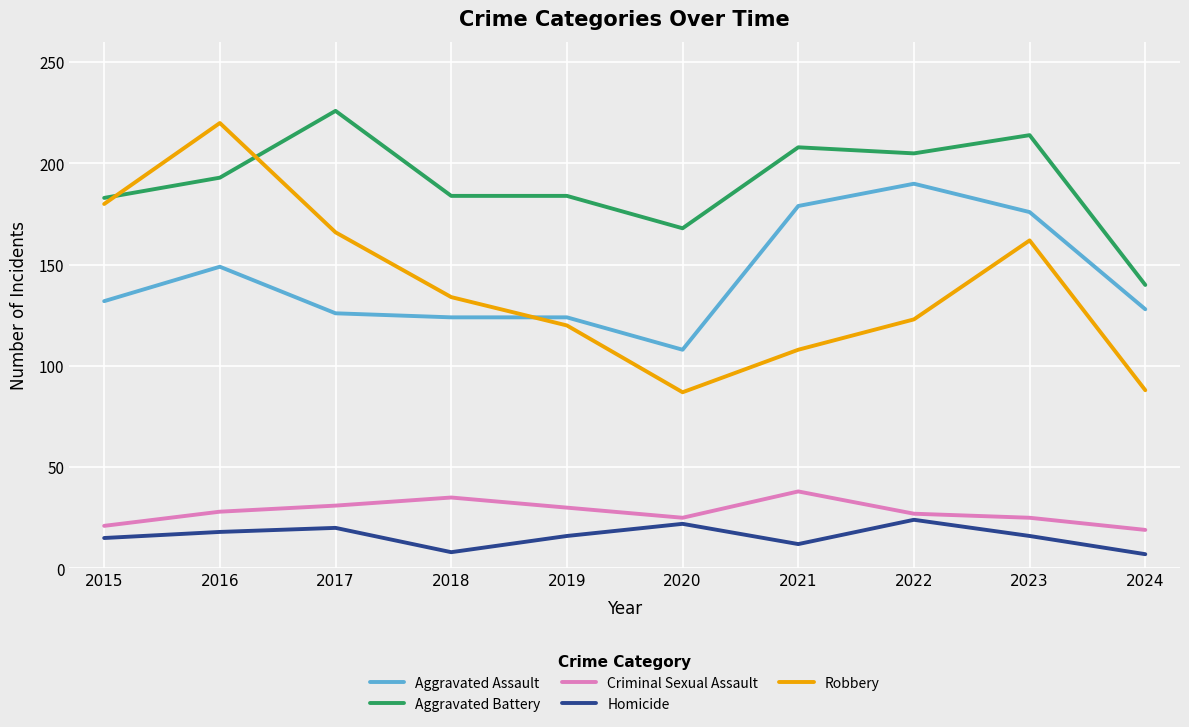

What is the total value across all series at 2017?

569